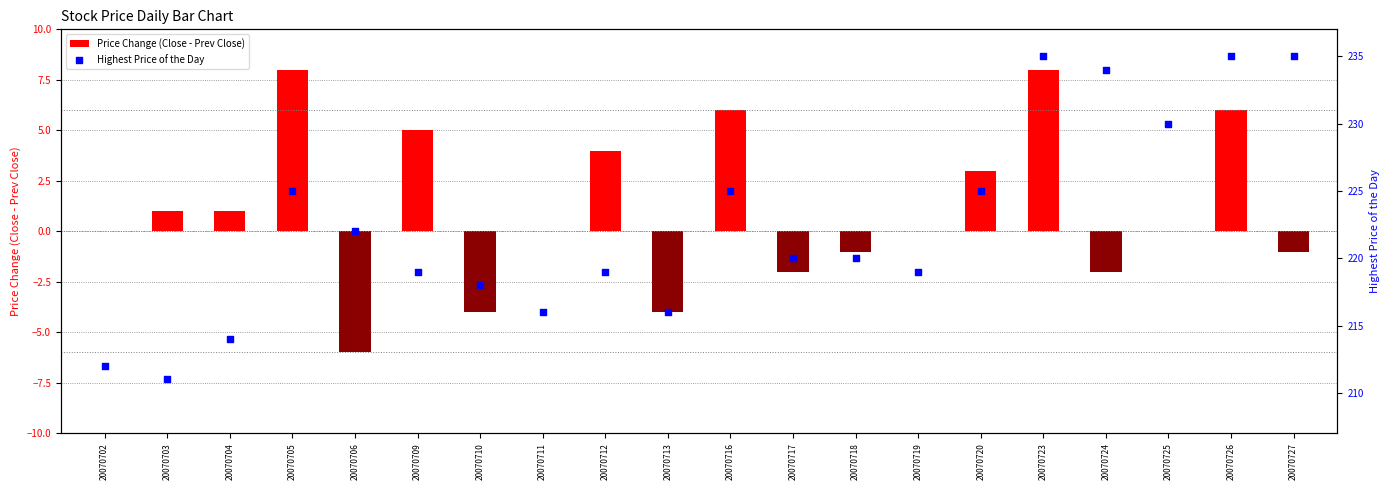

Which series has the largest Y range (max minus min)?

Highest Price of the Day